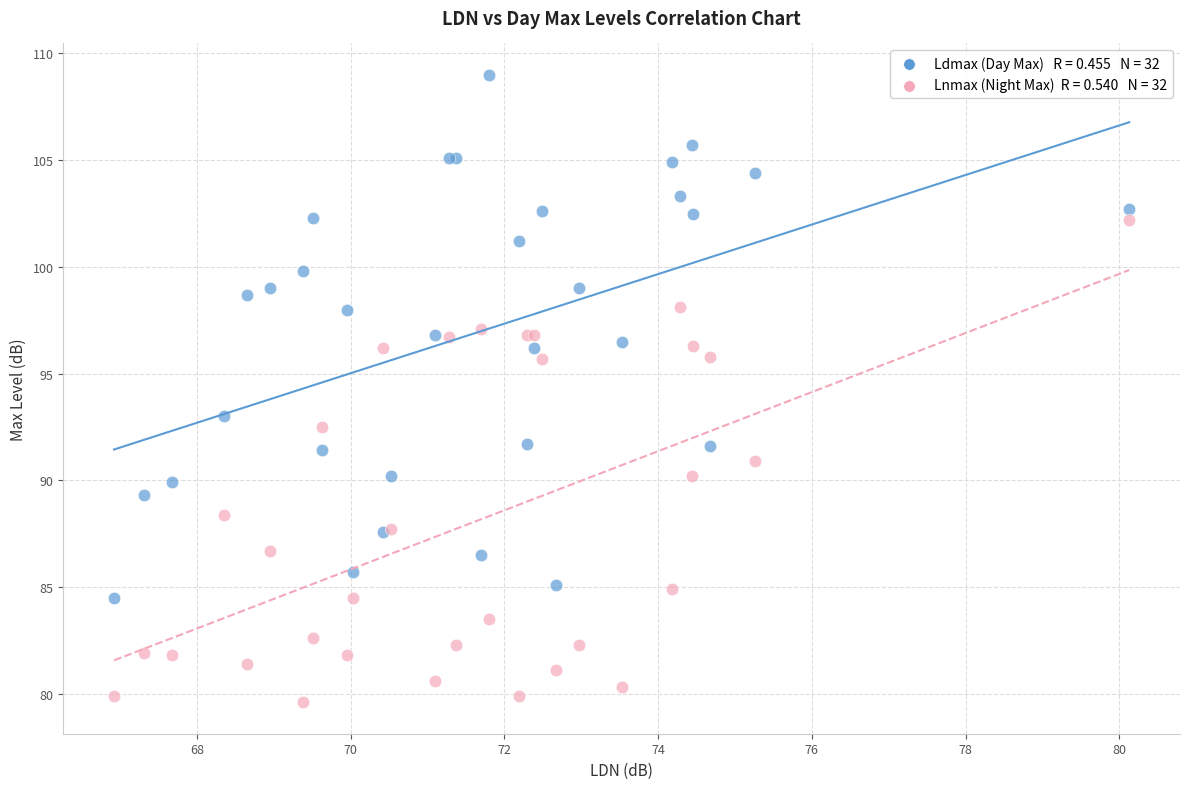

Across all series, what Y value is closest to 94?

93.0